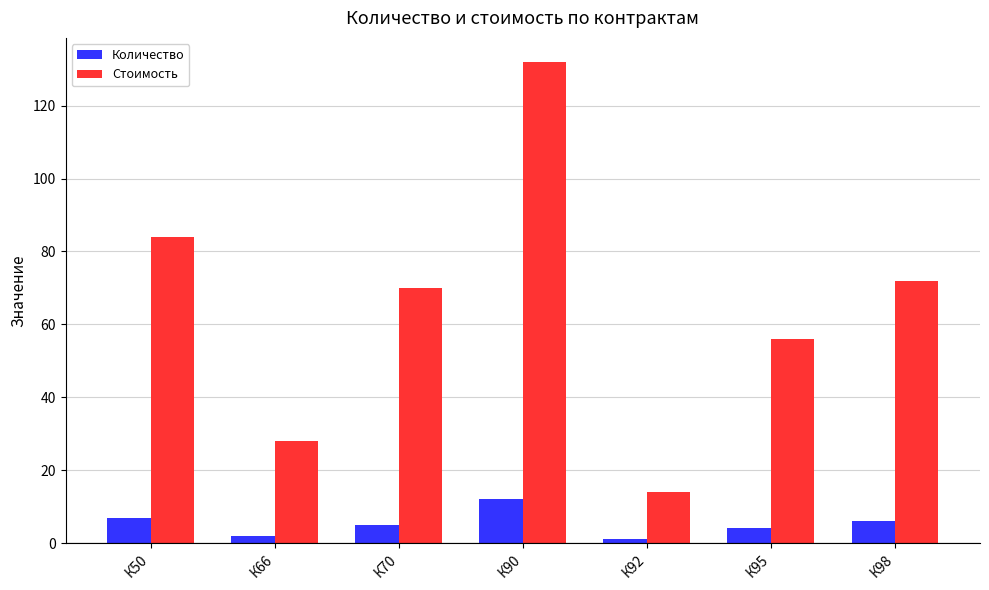

Reading left to right, transcribe all the data shown in this chart.

Количество: 7	2	5	12	1	4	6
Стоимость: 84	28	70	132	14	56	72